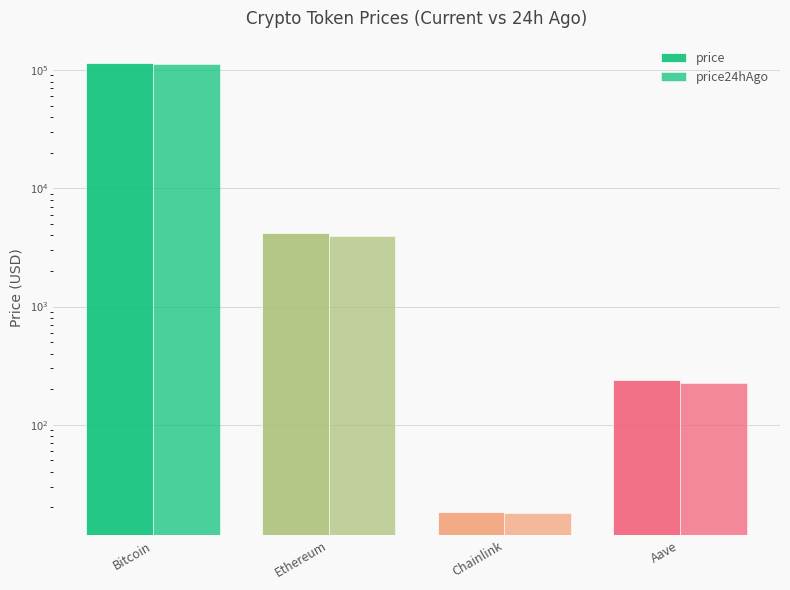

Which category has the lowest value across all series?

Chainlink